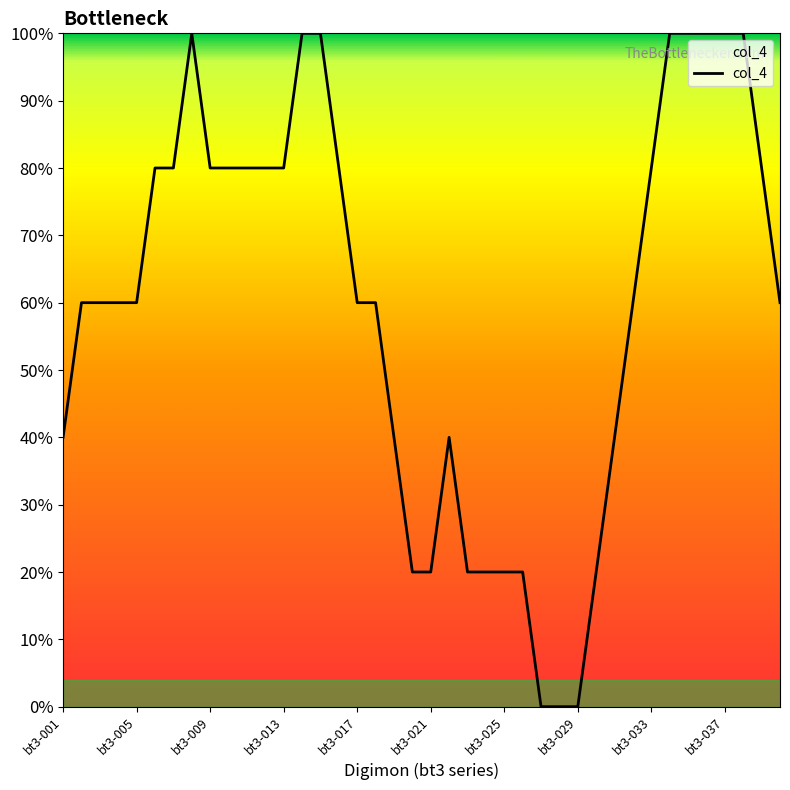

Is this an area chart (filled region under the line)?

Yes